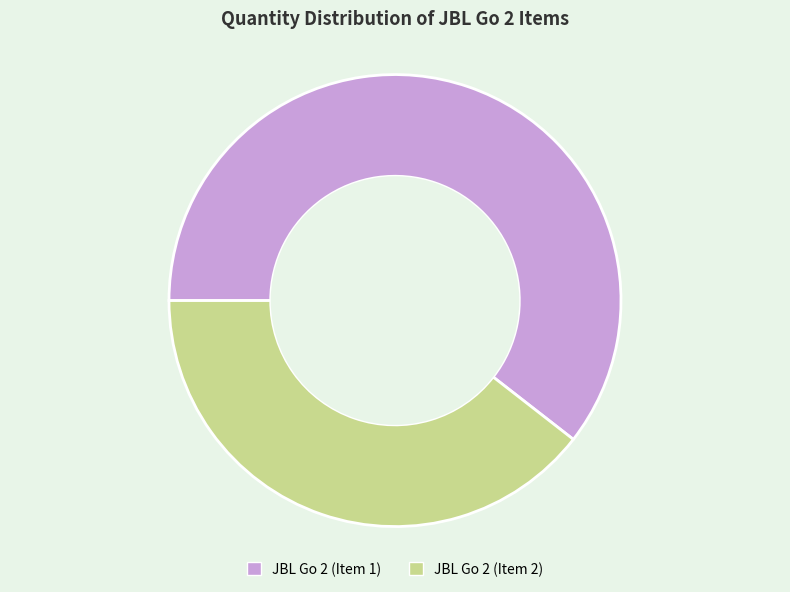

Combined, do JBL Go 2 (Item 1) and JBL Go 2 (Item 2) account for over 50%?

Yes